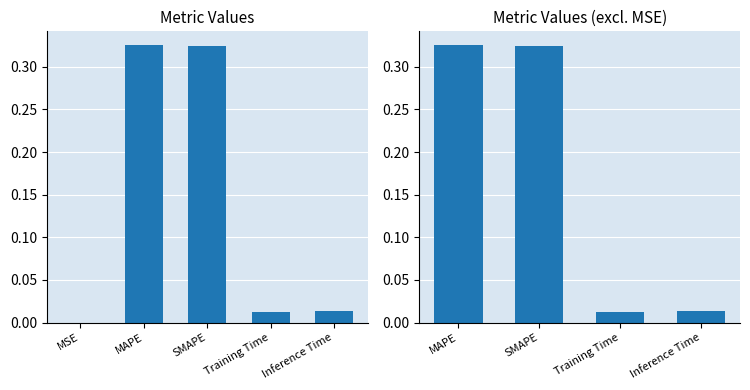

How many bars are there in total?

5